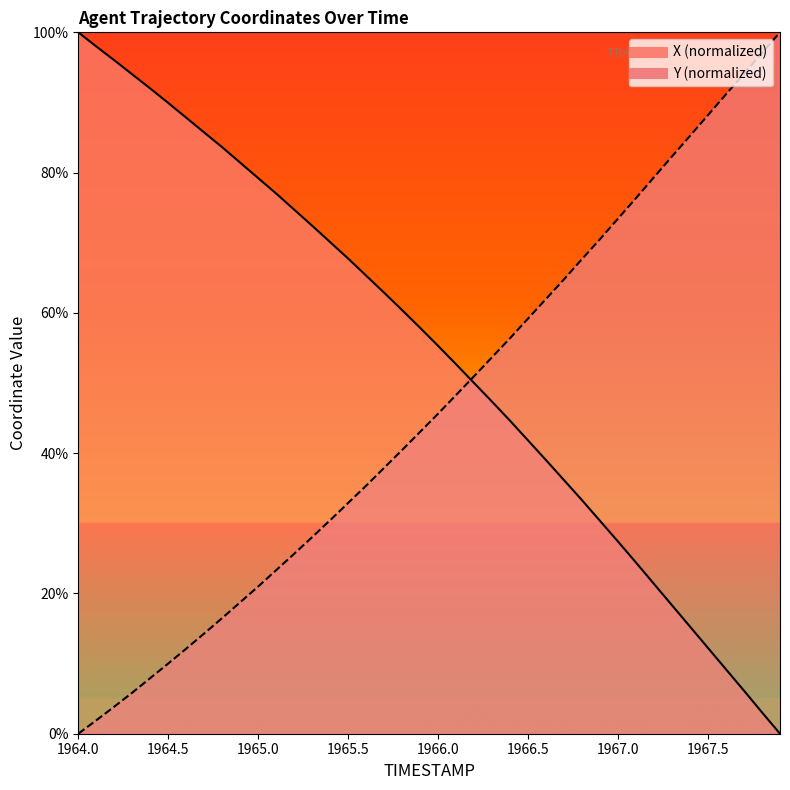

Which series ends up on top after the final intersection of X and Y?

Y